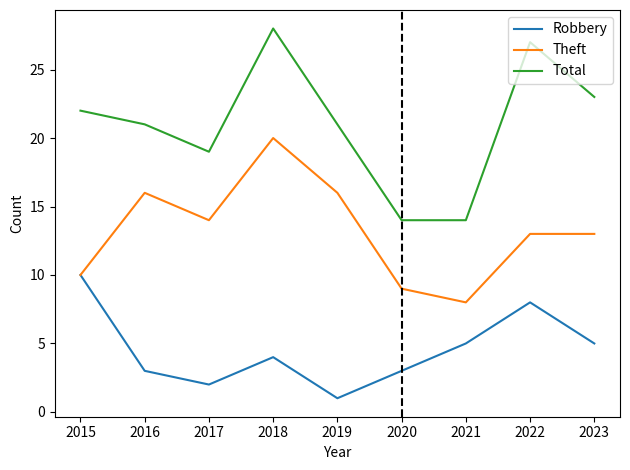

What is the sum of all Theft values?

119